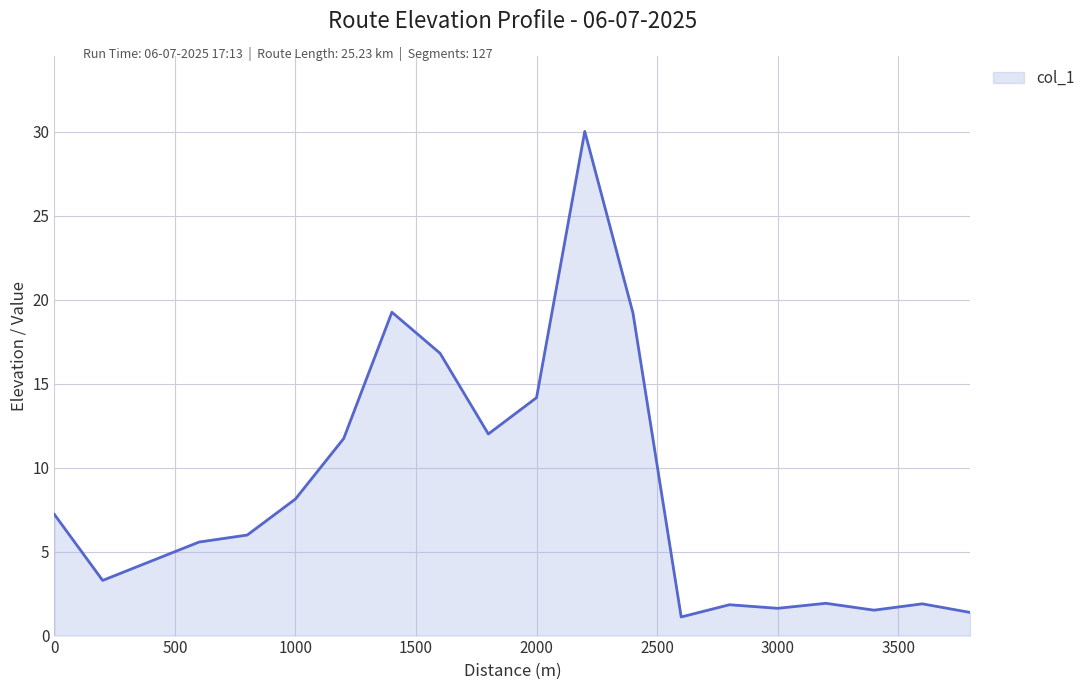

What is the smallest value displayed?

1.1